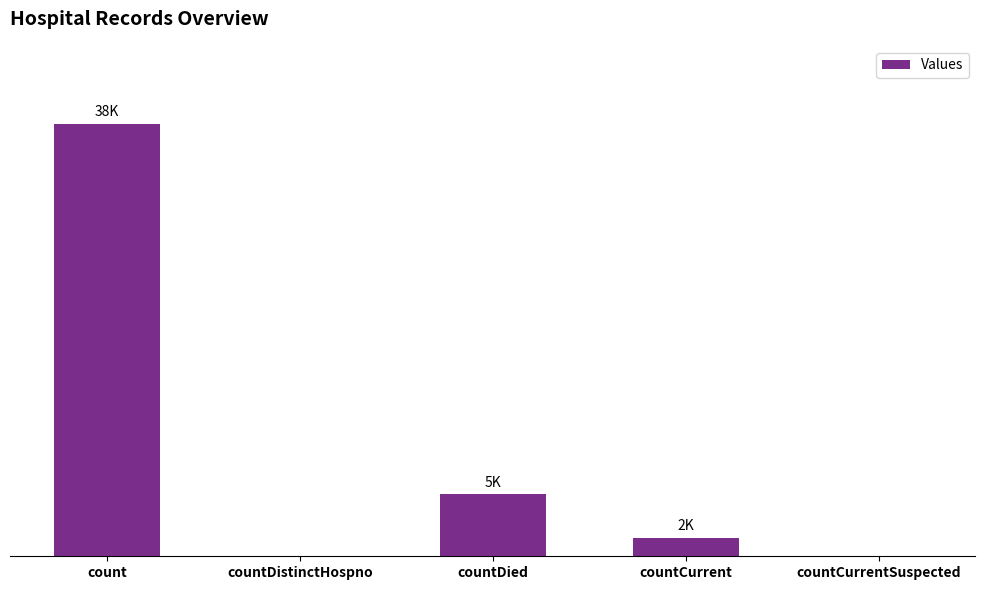

At which category does the chart reach its peak across all series?

count